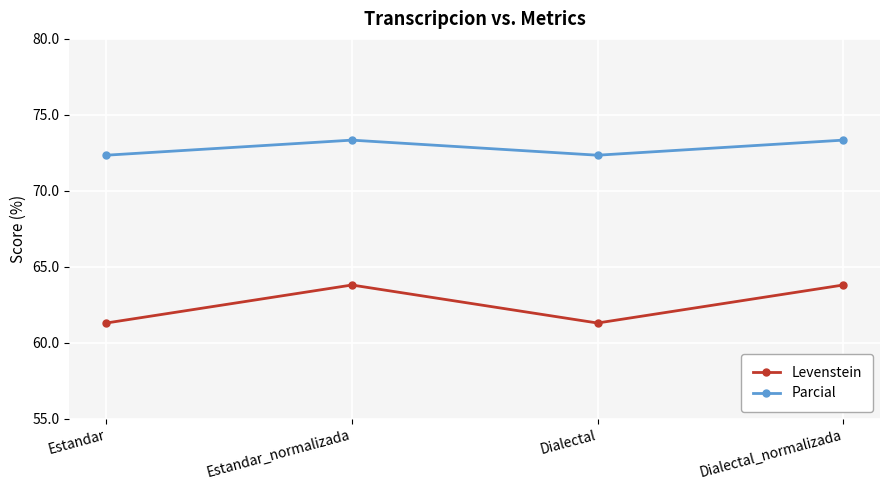

What is the difference between the Levenstein values at Estandar_normalizada and Dialectal?

2.5